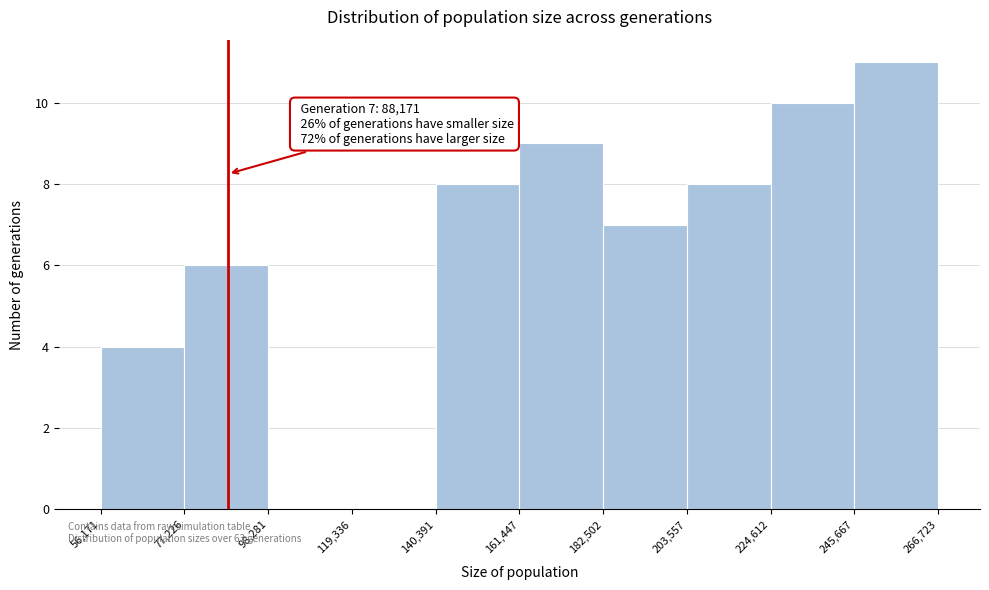

Over which range of the x-axis is the bar tallest?

245,667 to 266,723